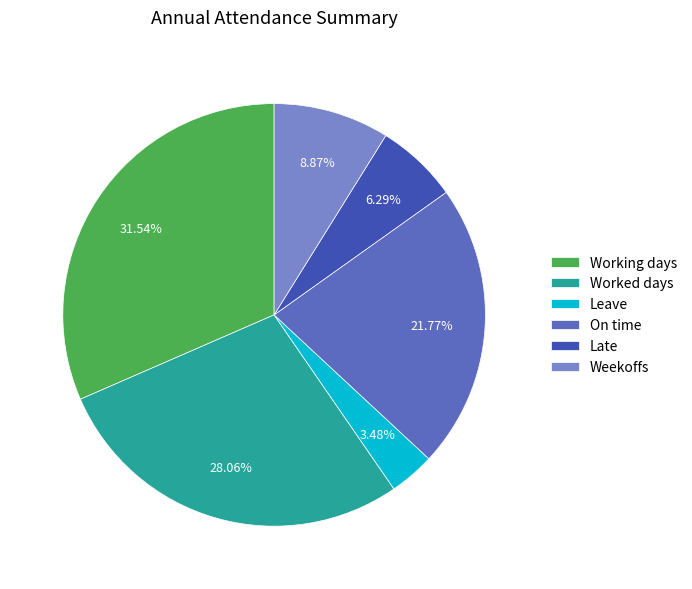

Is there any slice that represents more than half of the pie?

No